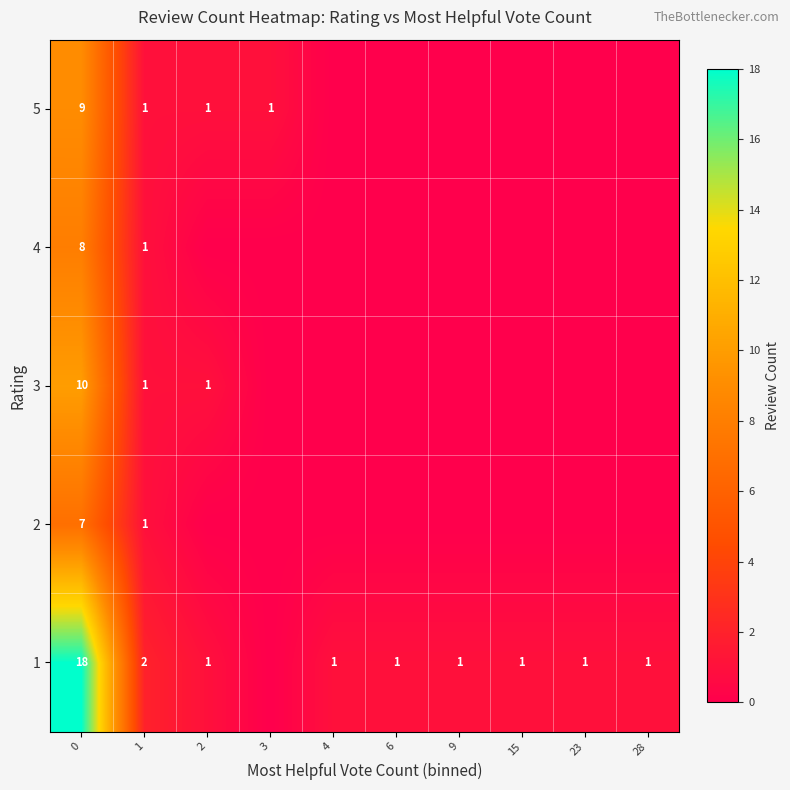

True or false: 5 has a value of 1 at 2.

True